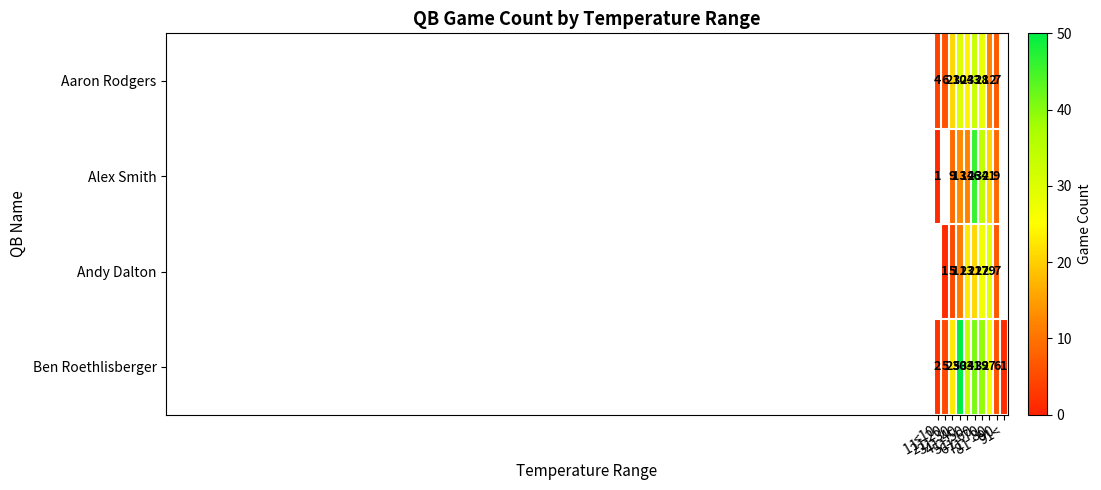

What is the difference between the maximum and second lowest values in the Ben Roethlisberger series?

48